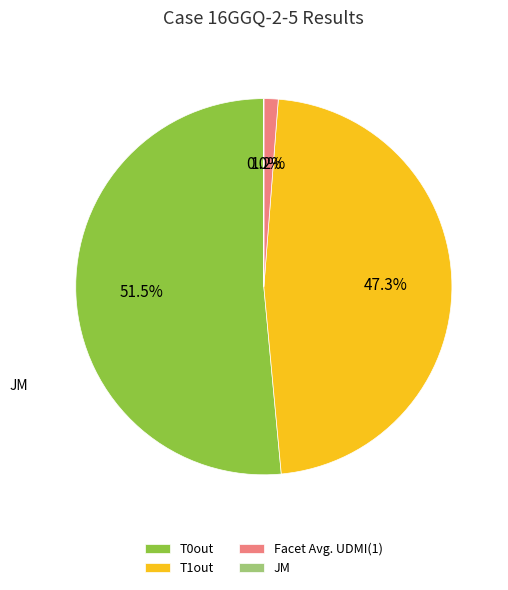

Which slice is the largest?

T0out